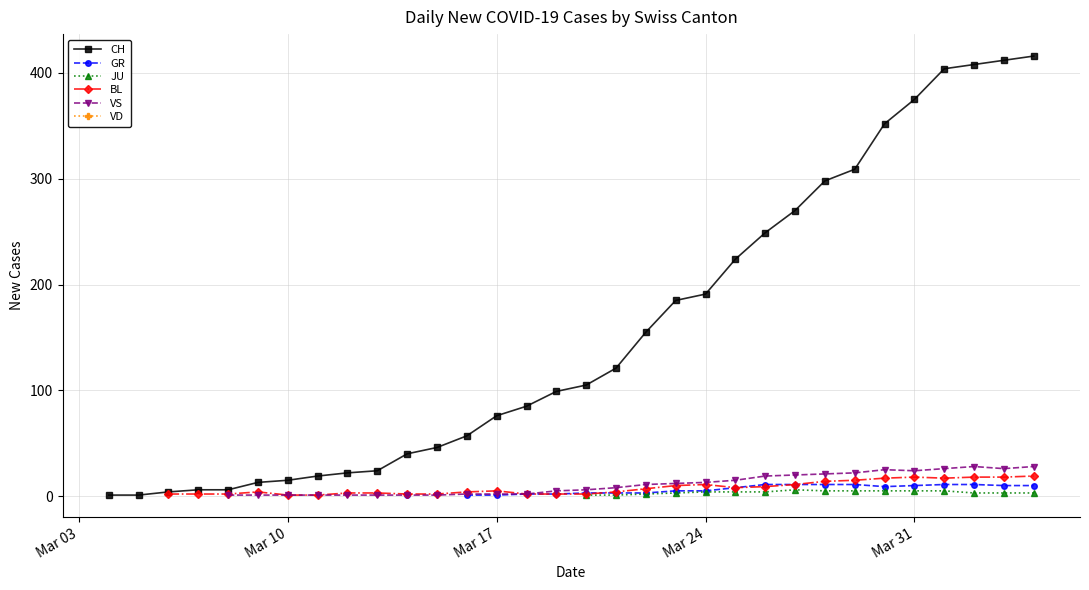

What is the maximum value shown in the chart?

416.0